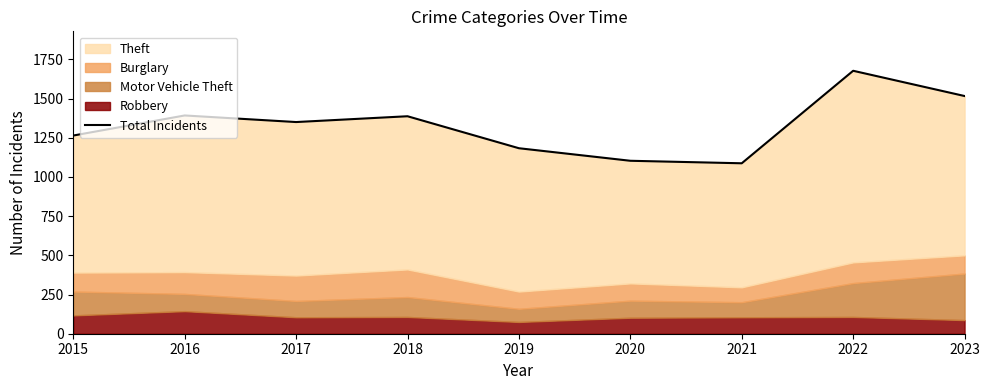

How many points are higher than both their immediate neighbors (excluding endpoints)?

3